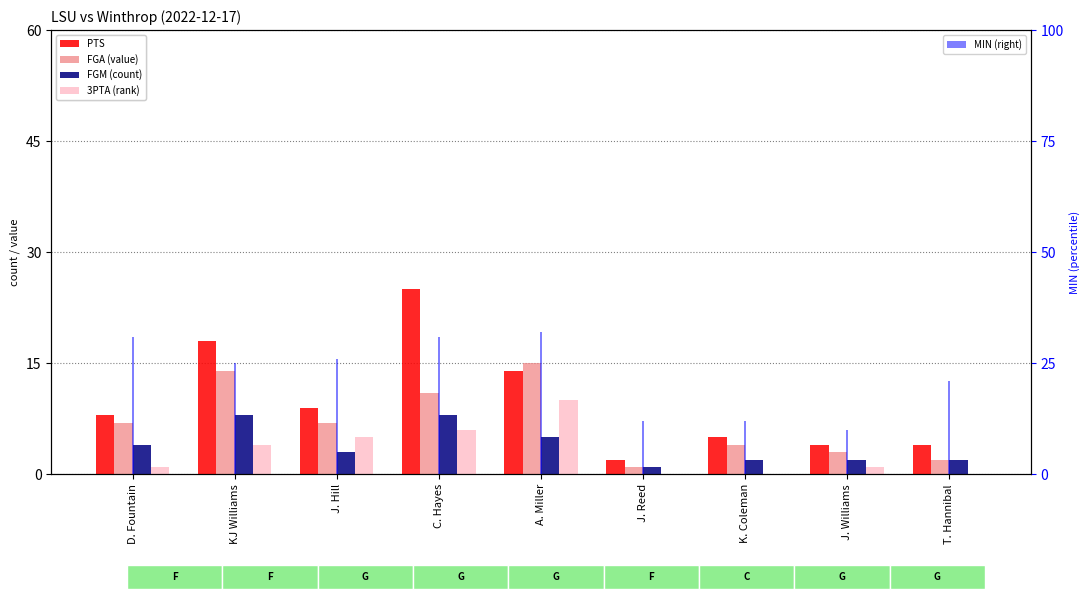

What is the spread (max minus min) of values at D. Fountain?

30